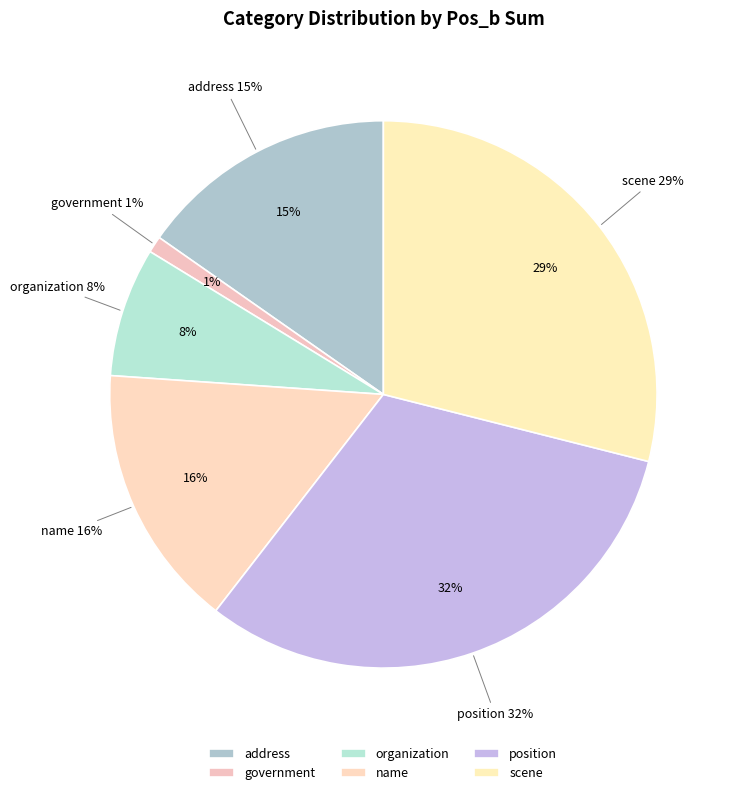

What is the change in value from government to organization?

+41